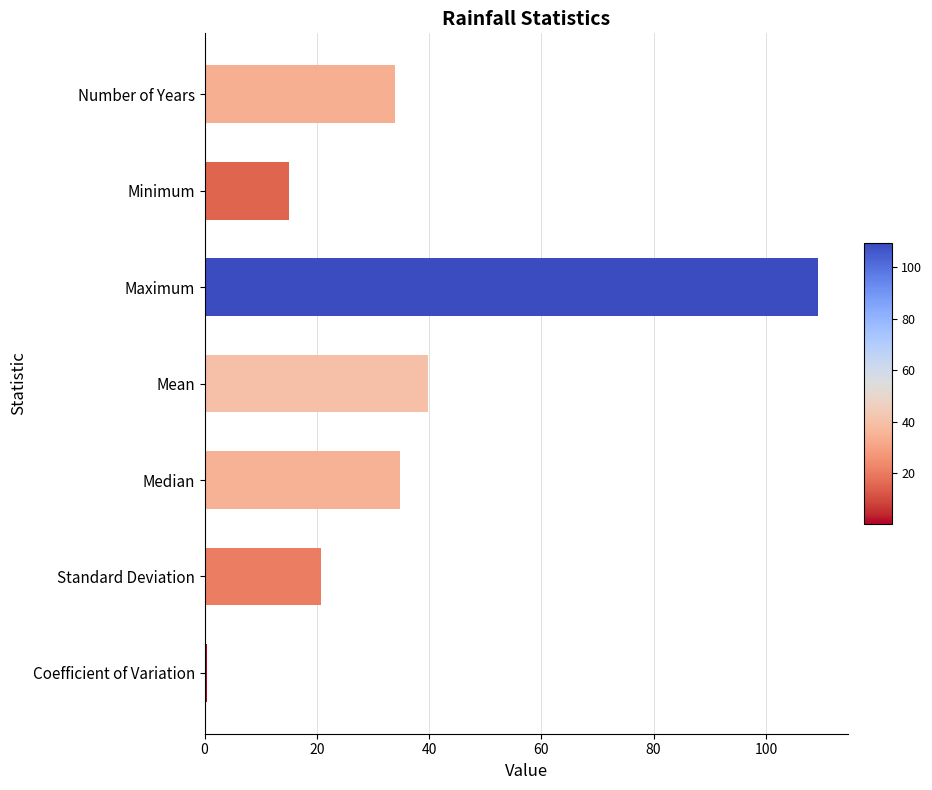

How many data points are less than 34?

3